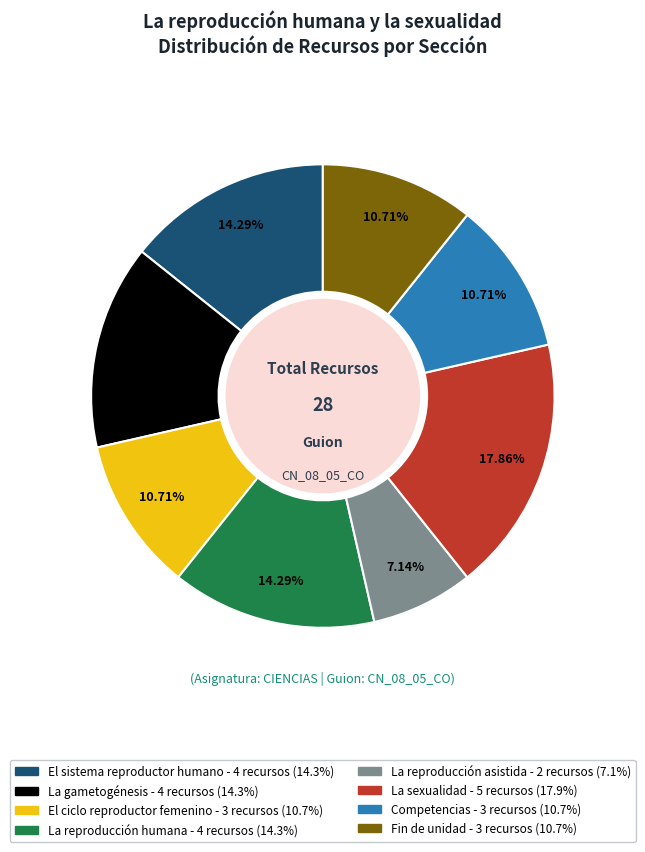

What is the smallest slice in the pie chart?

La reproducción asistida